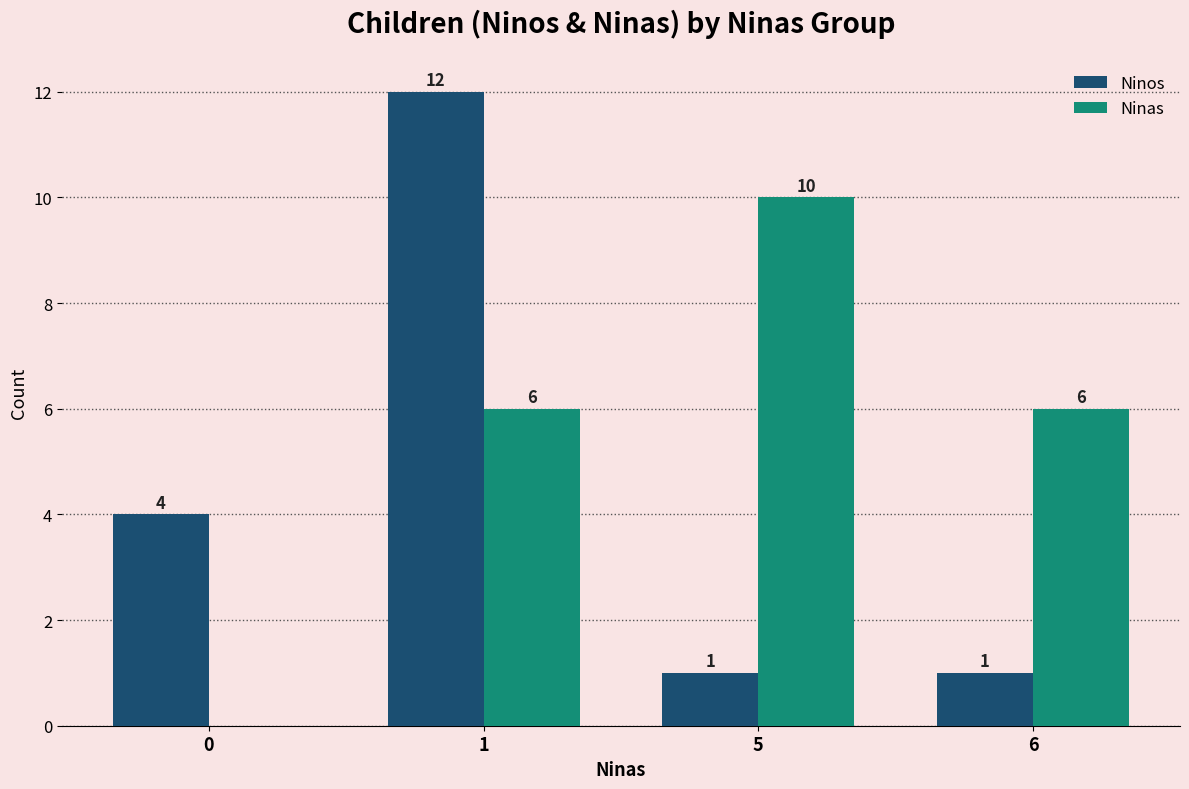

Which series has the largest total across all categories?

Ninas